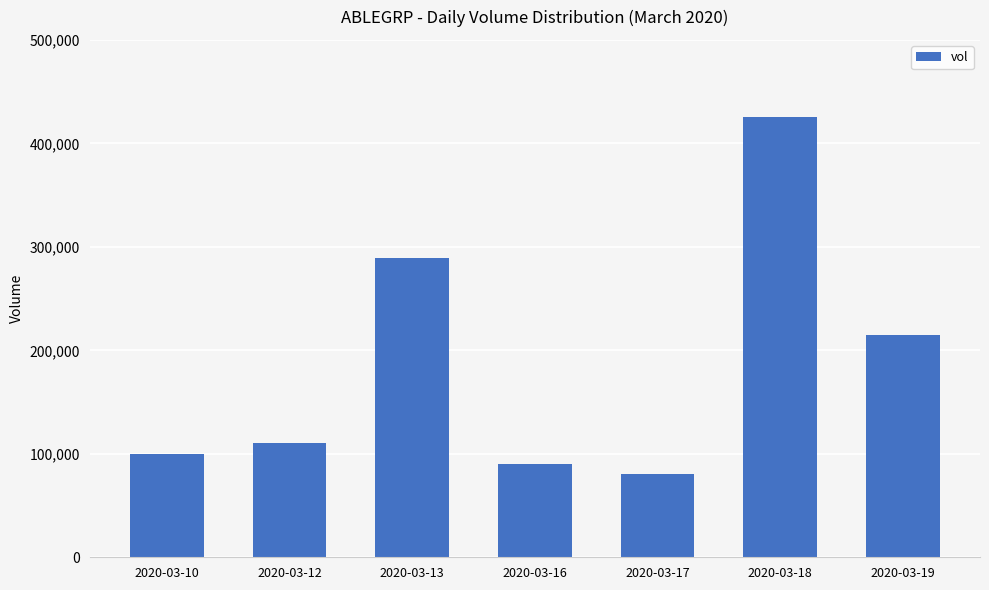

What is the value of the 1st bar from the left?

100000